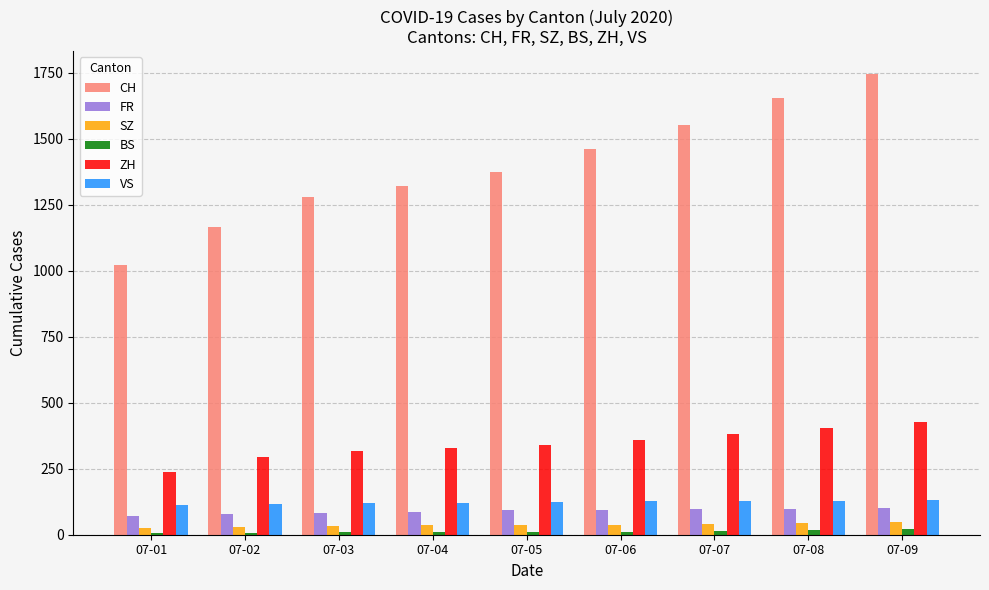

Which series has the widest spread of values?

CH